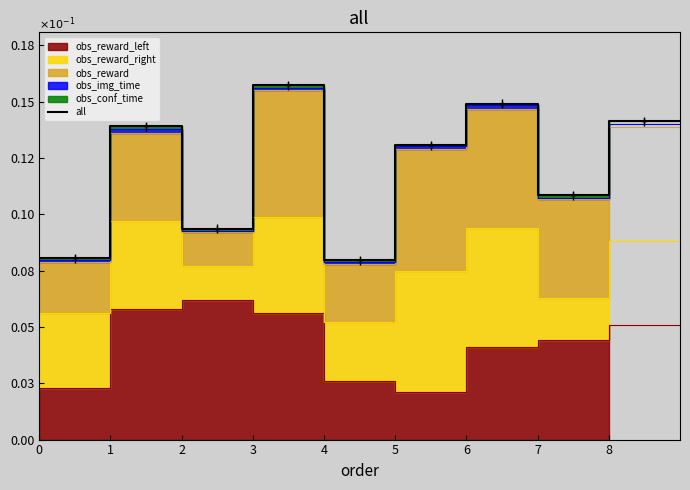

Does the chart have visible grid lines?

No